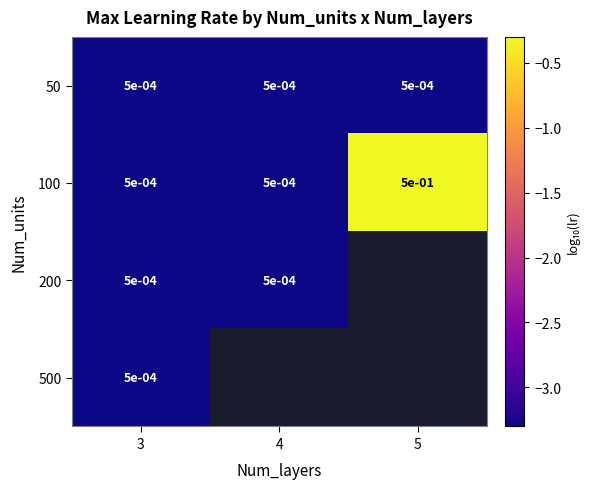

At which label is 500 closest to -3?

3